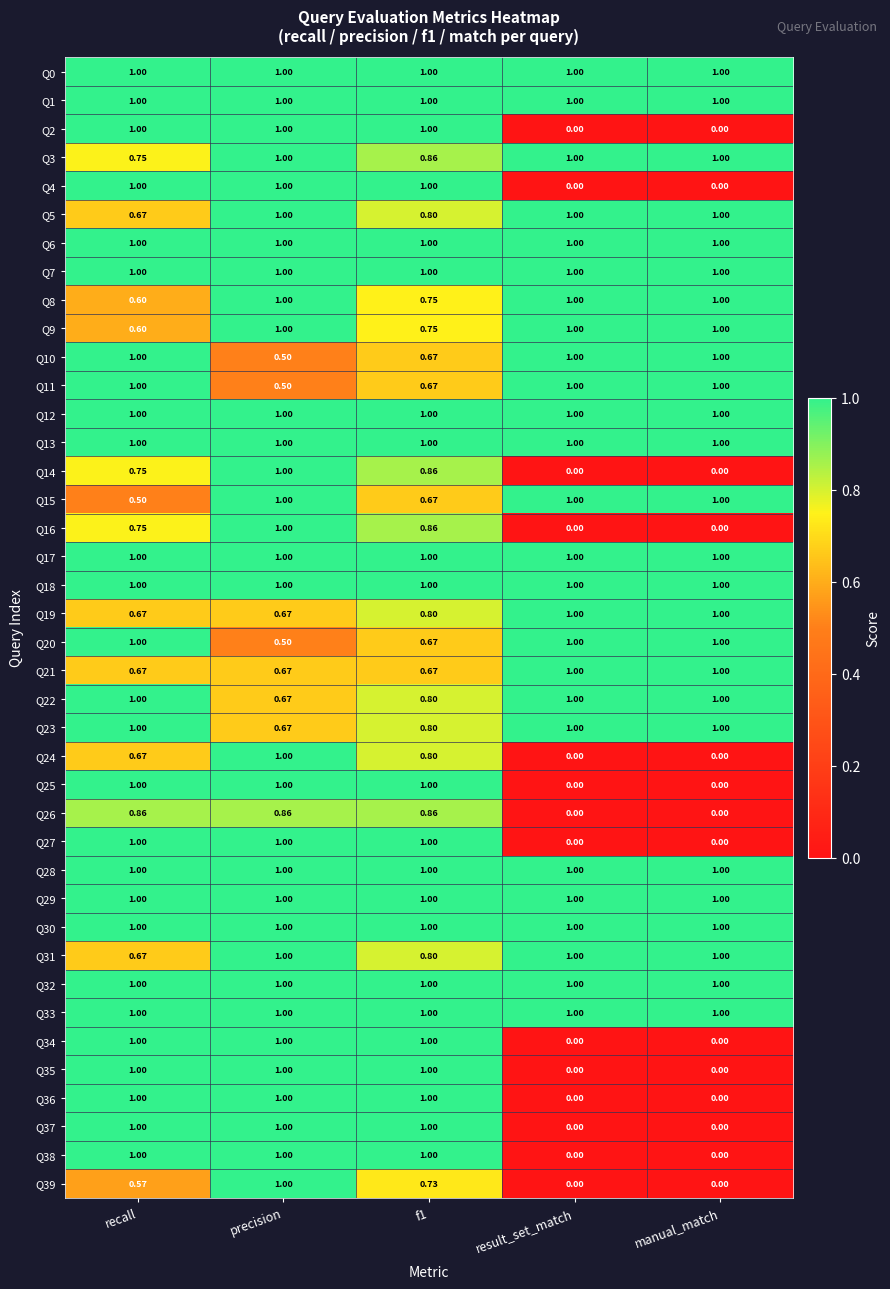

What is the difference between the highest and lowest values at f1?

0.3